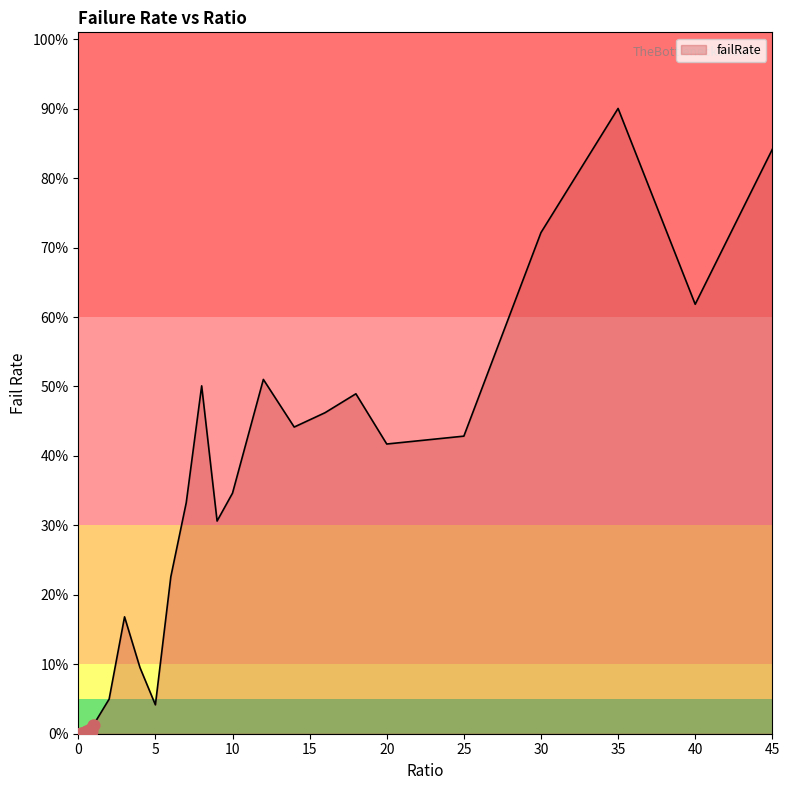

Does the chart have visible grid lines?

No